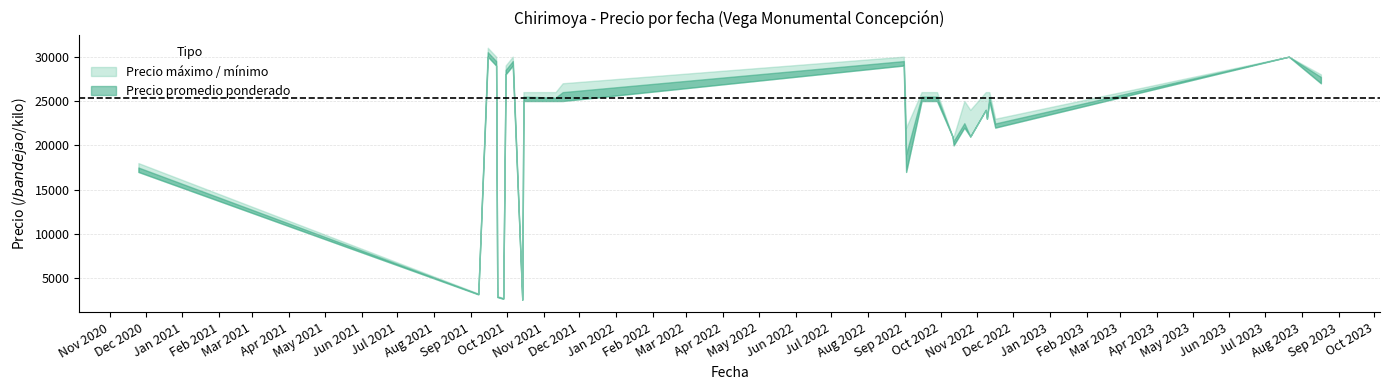

Which series has the largest total across all categories?

Precio máximo